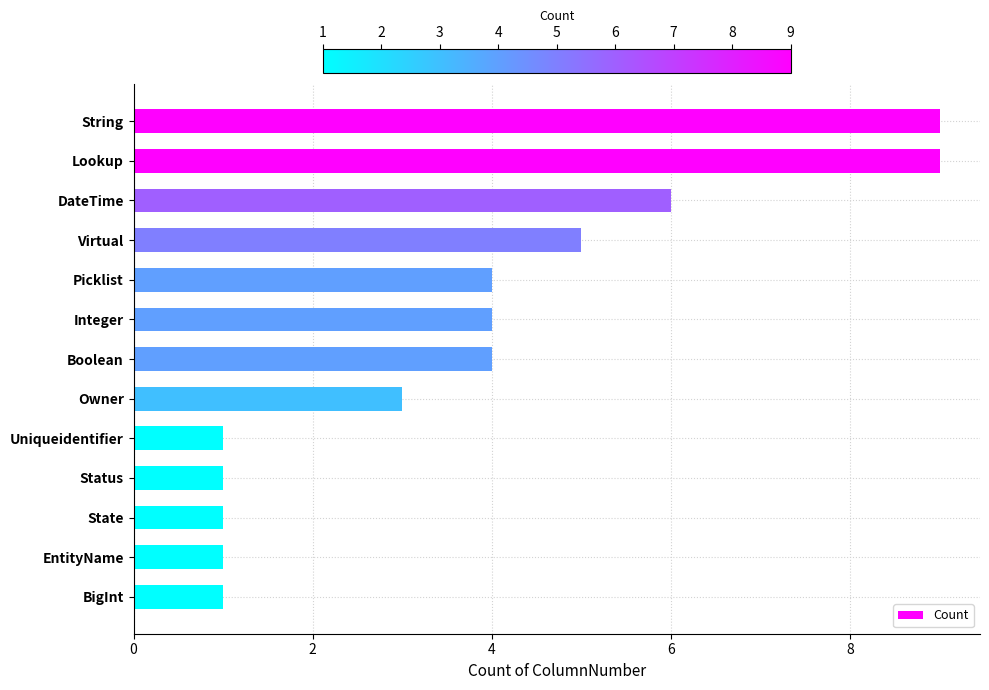

Reading top to bottom, extract all data points from this chart.

9	9	6	5	4	4	4	3	1	1	1	1	1